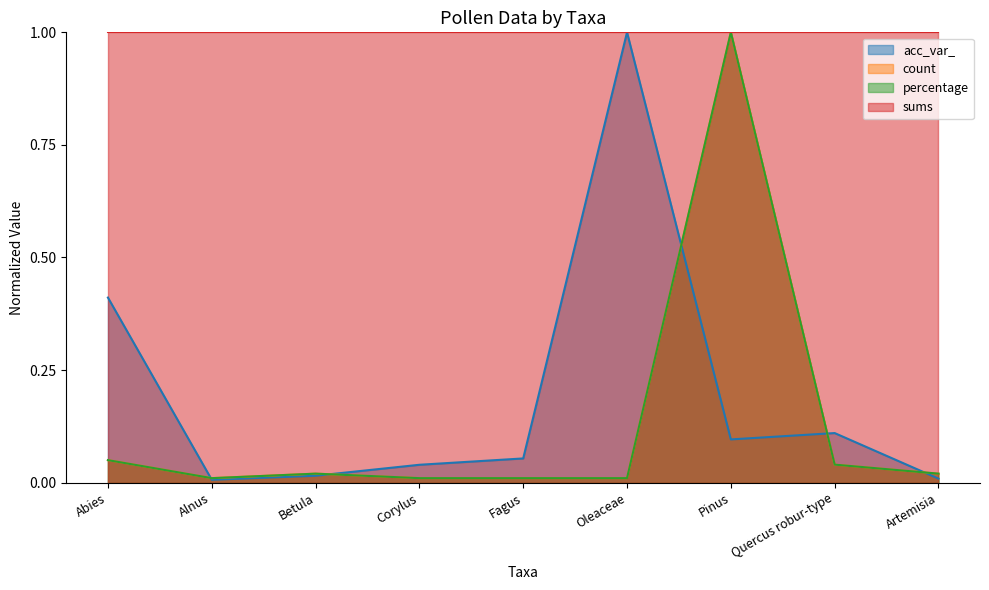

At which category does the chart reach its peak across all series?

Oleaceae